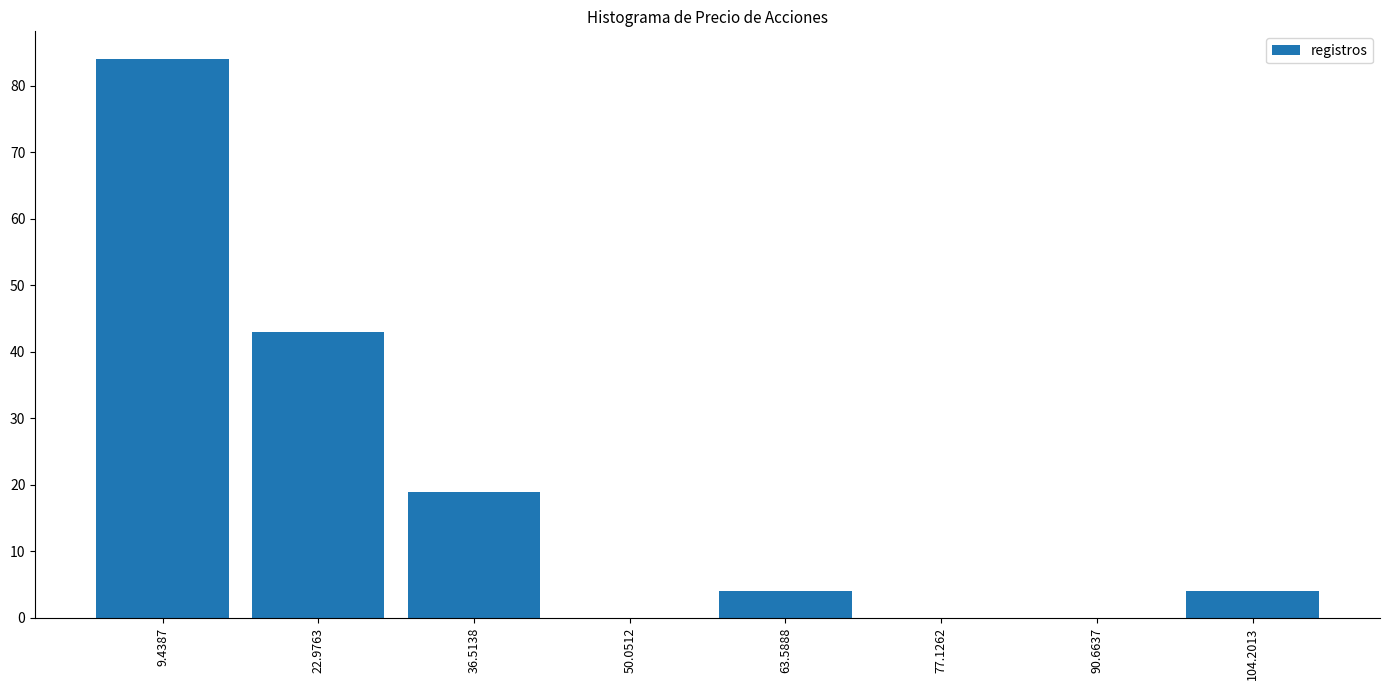

Over which range of the x-axis is the bar tallest?

2 to 16